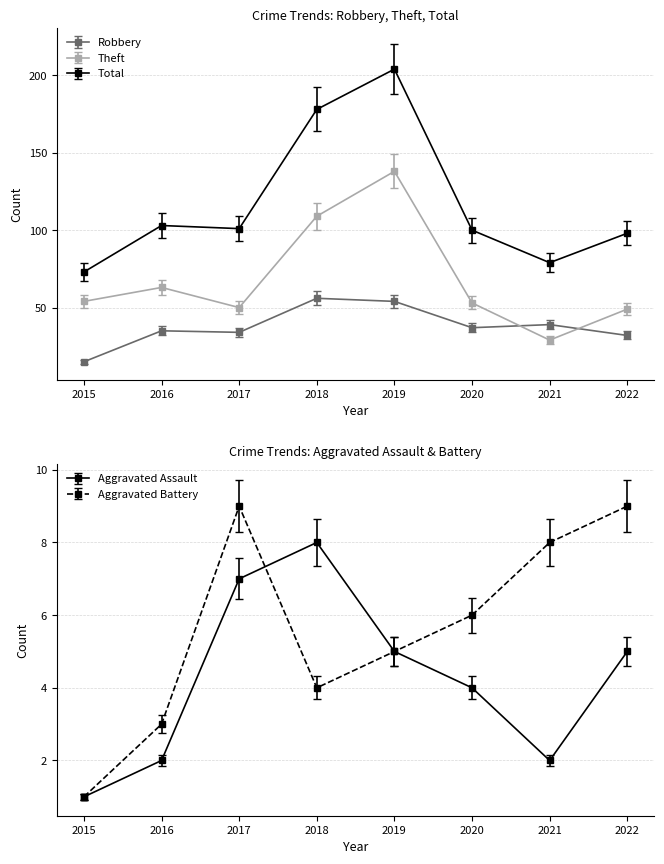

At which label is Theft closest to 83?

2016